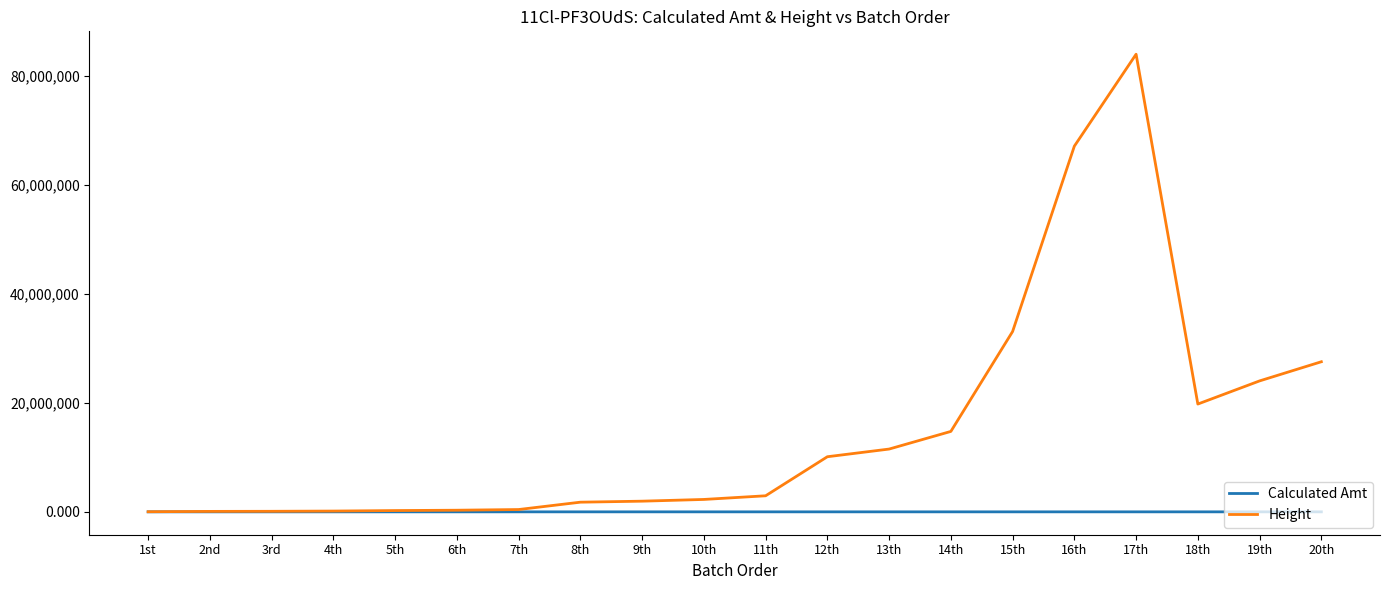

Rank the series at 18th from highest to lowest value.

Height, Calculated Amt